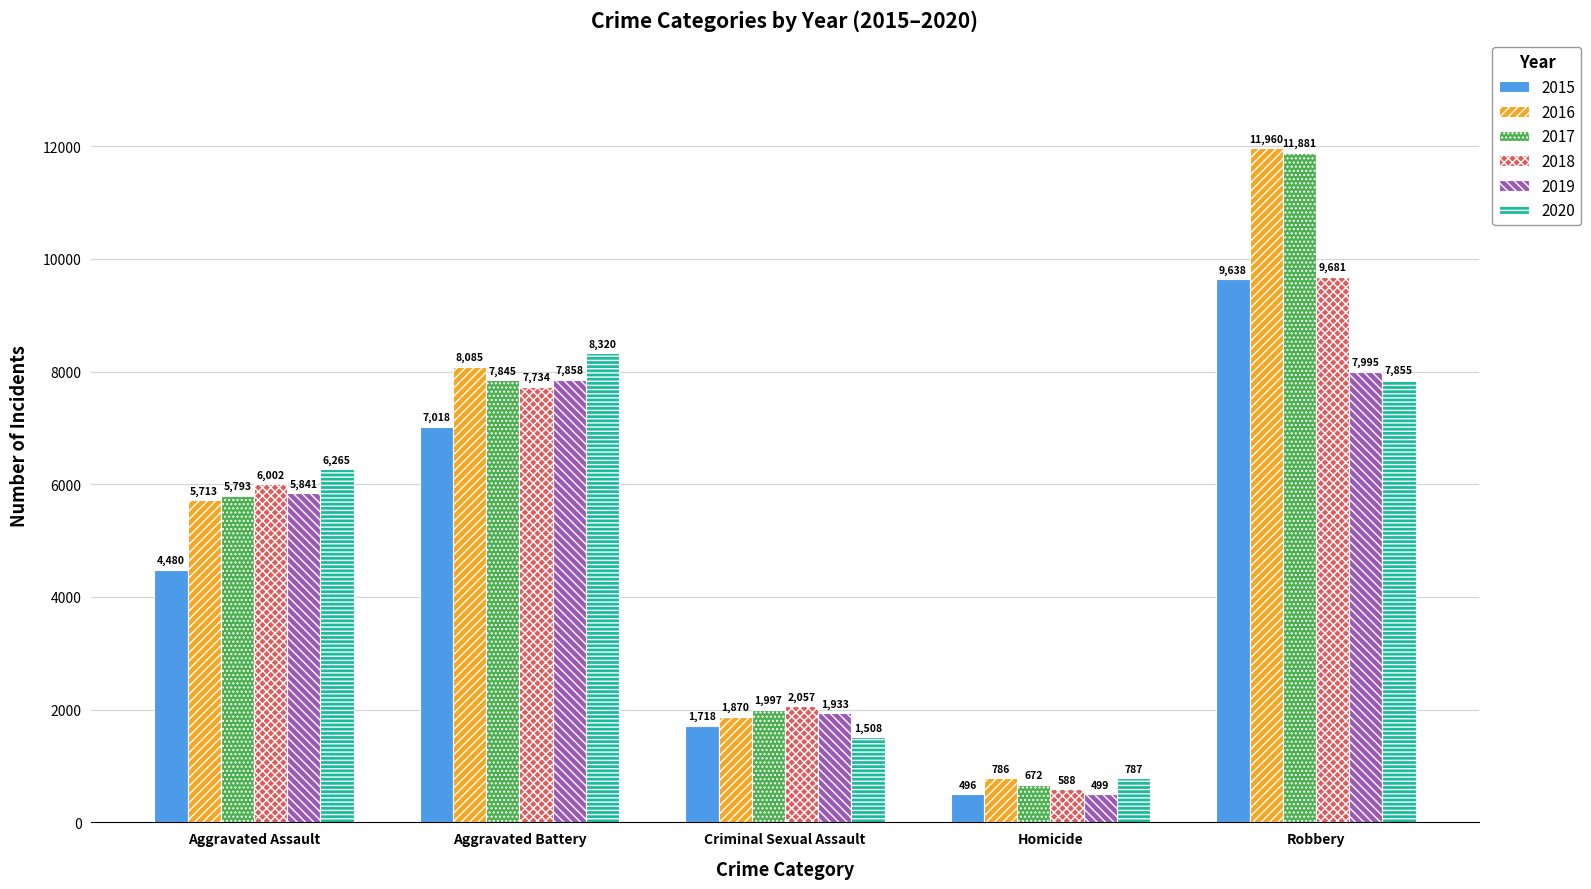

Which series changed the most between Criminal Sexual Assault and Robbery?

2016